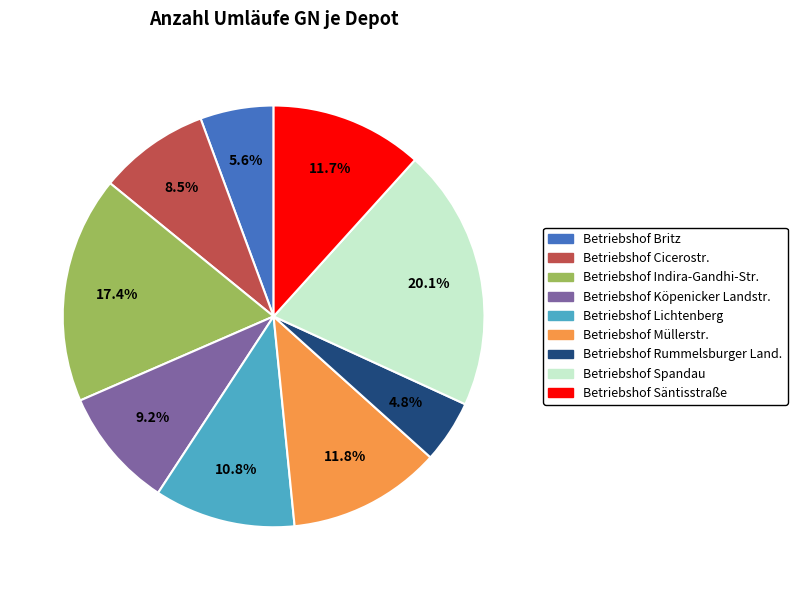

Is there a majority slice in this chart?

No